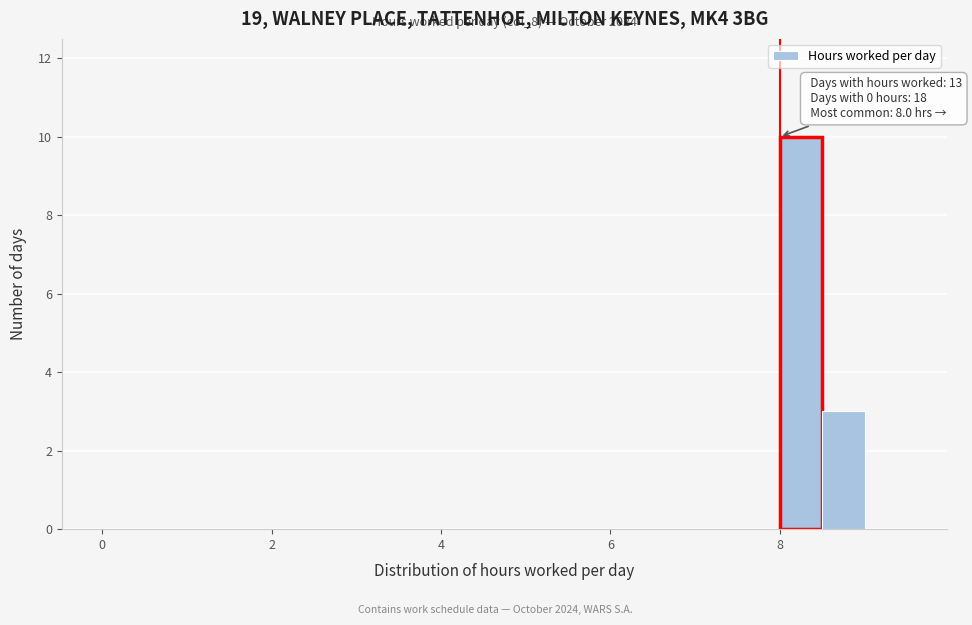

Read against the x-axis, roughly where is the centre of the tallest bar?

8.2